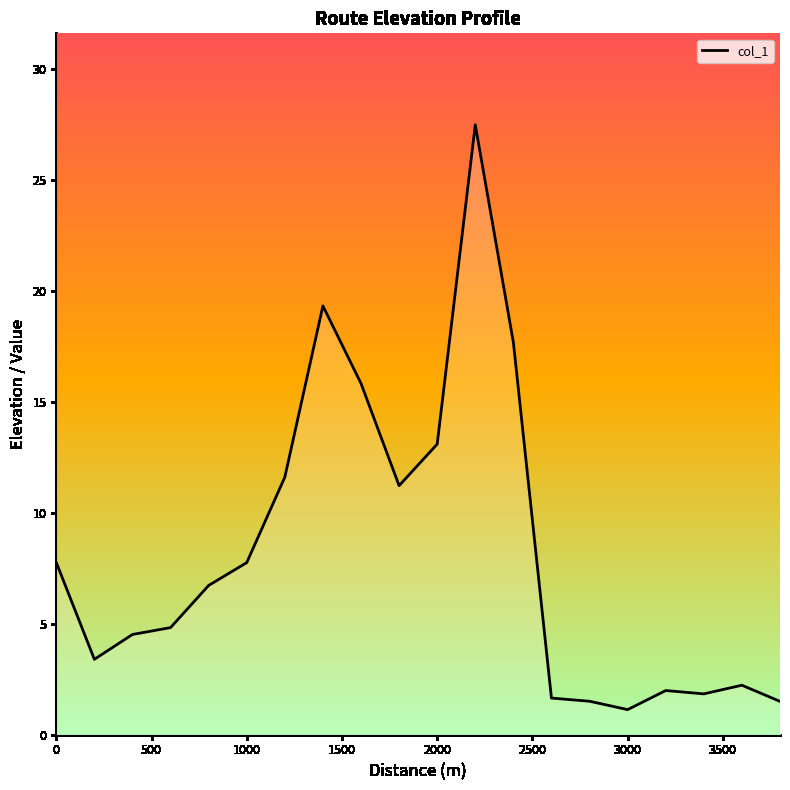

What is the maximum value shown in the chart?

27.5